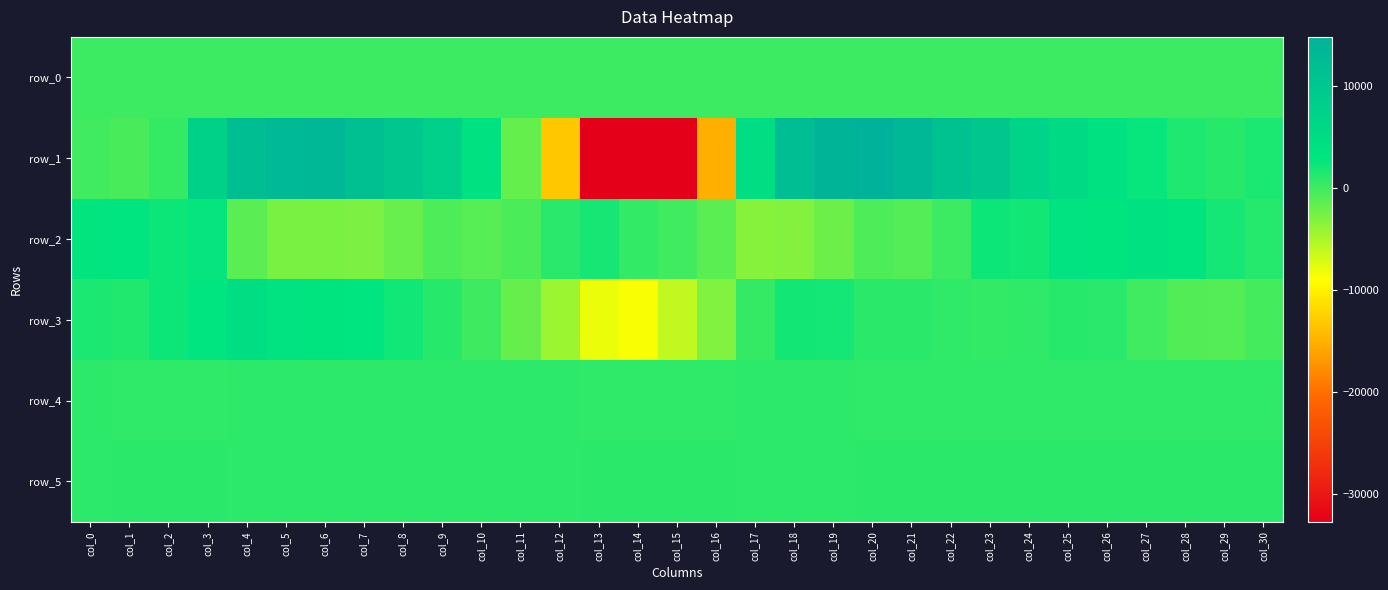

The value of row_3 at col_8 is 1321.6. True or false?

False